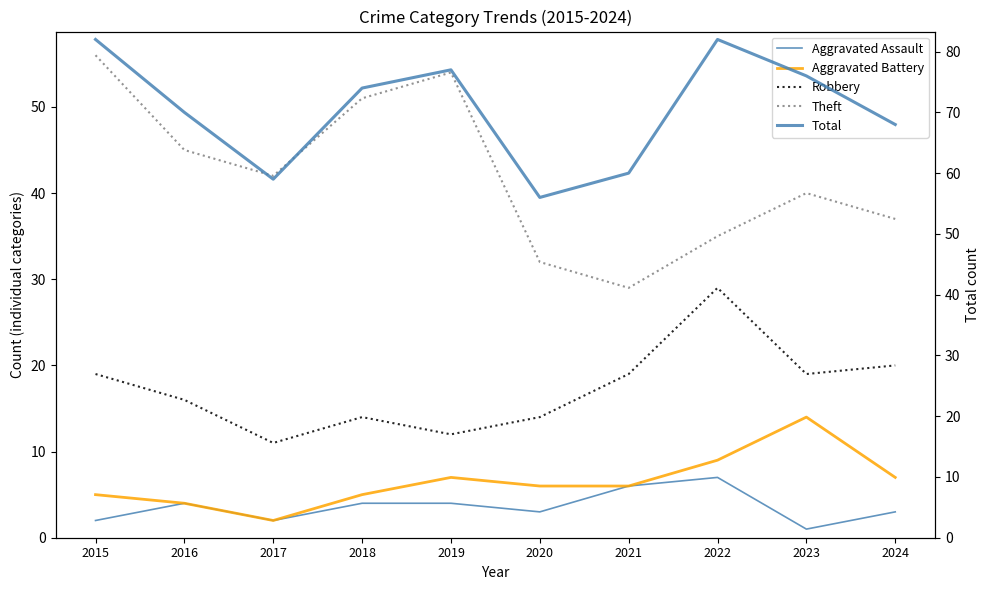

What is the difference between the maximum and minimum values in the Aggravated Battery series?

12